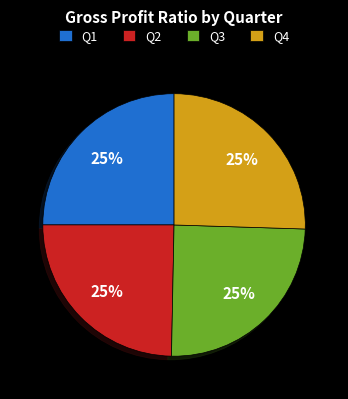

Is there any slice that represents more than half of the pie?

No